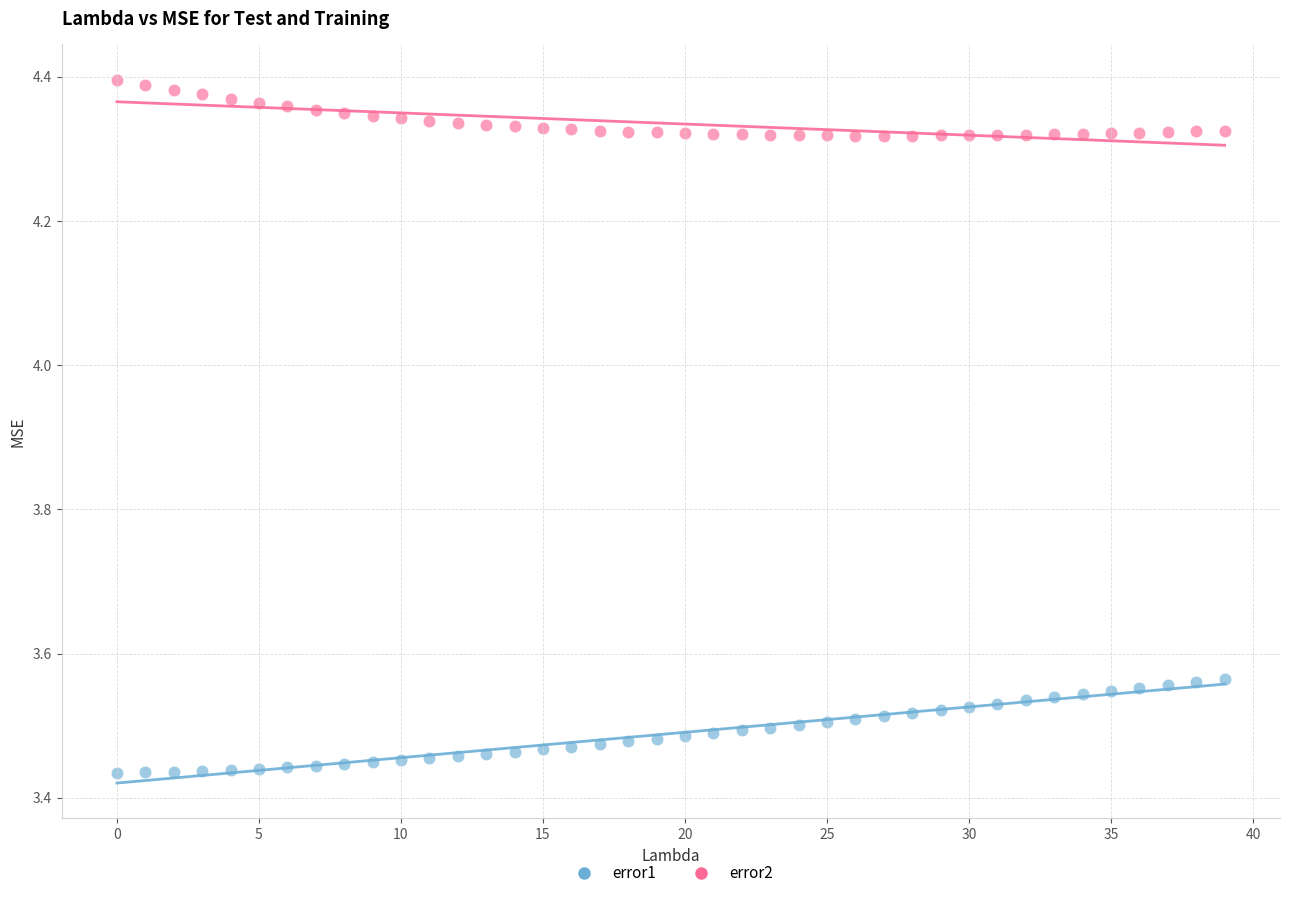

Which series reaches the maximum Y coordinate?

error2